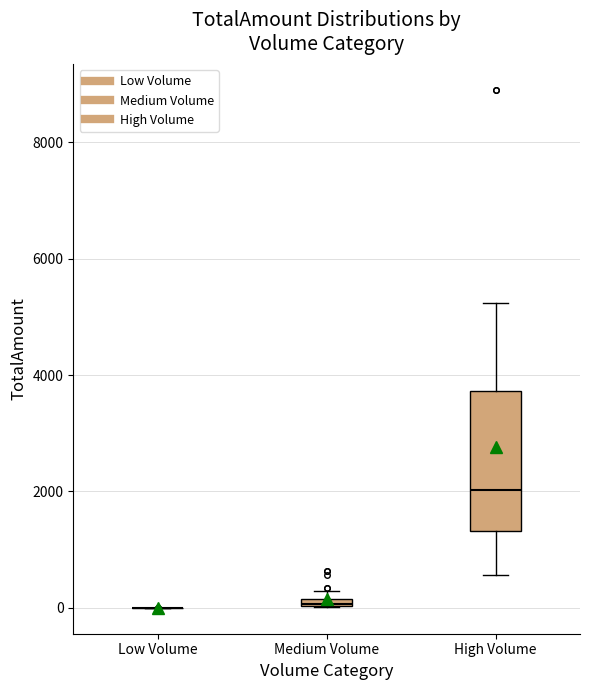

Which box is the tallest, from its lower edge to its upper edge?

High Volume